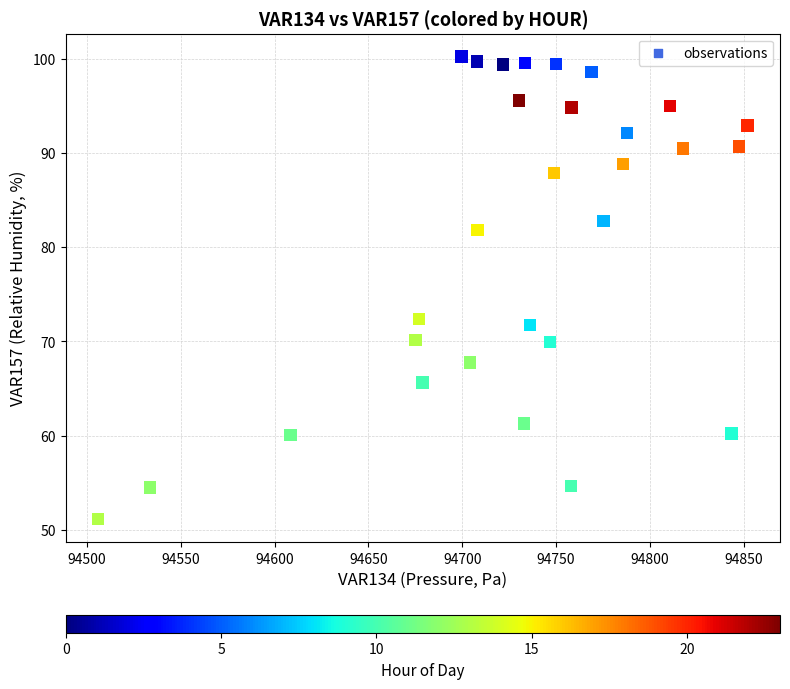

What is the range of X values (max minus min)?

346.1